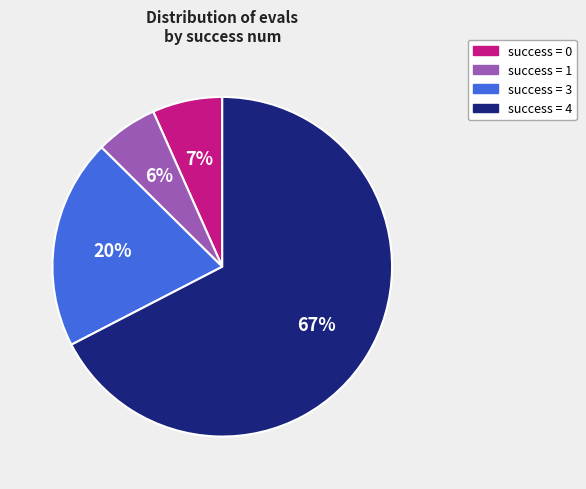

To the nearest percent, what portion does success = 1 represent?

6%